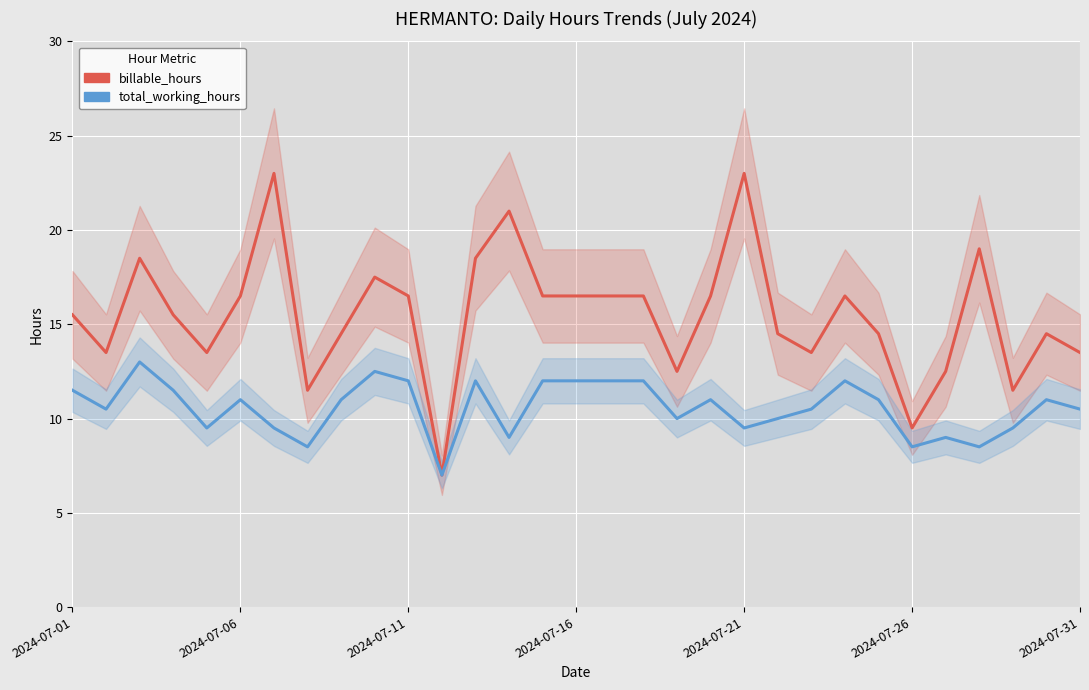

How many interior local valleys does the total_working_hours series have?

9